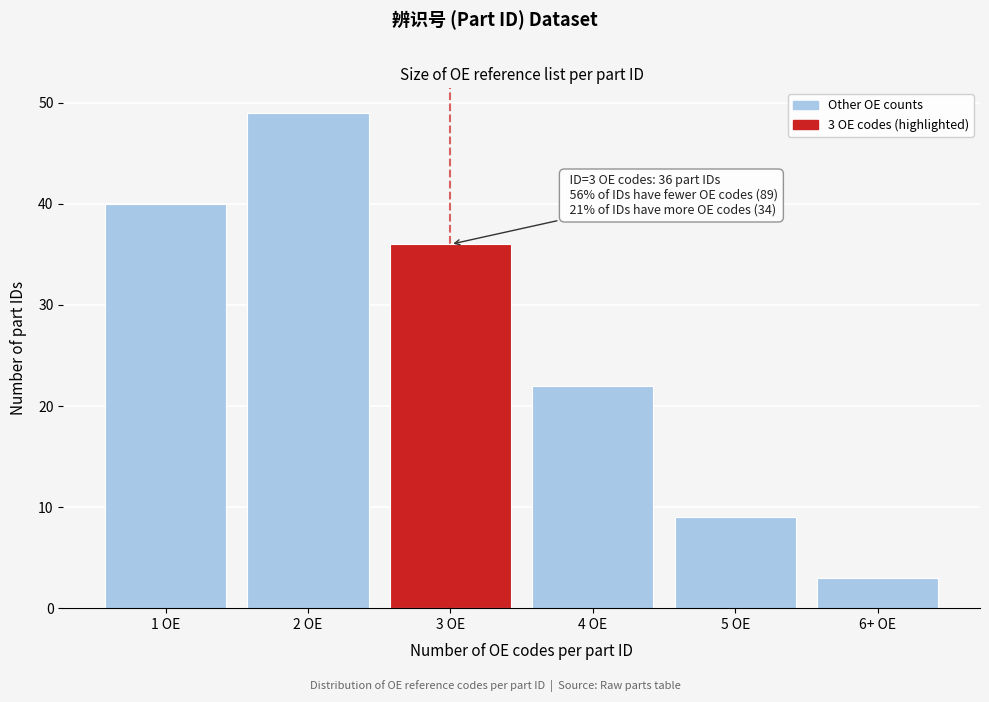

Reading left to right, what are all the values shown in this chart?

1 OE=40	2 OE=49	3 OE=36	4 OE=22	5 OE=9	6+ OE=3